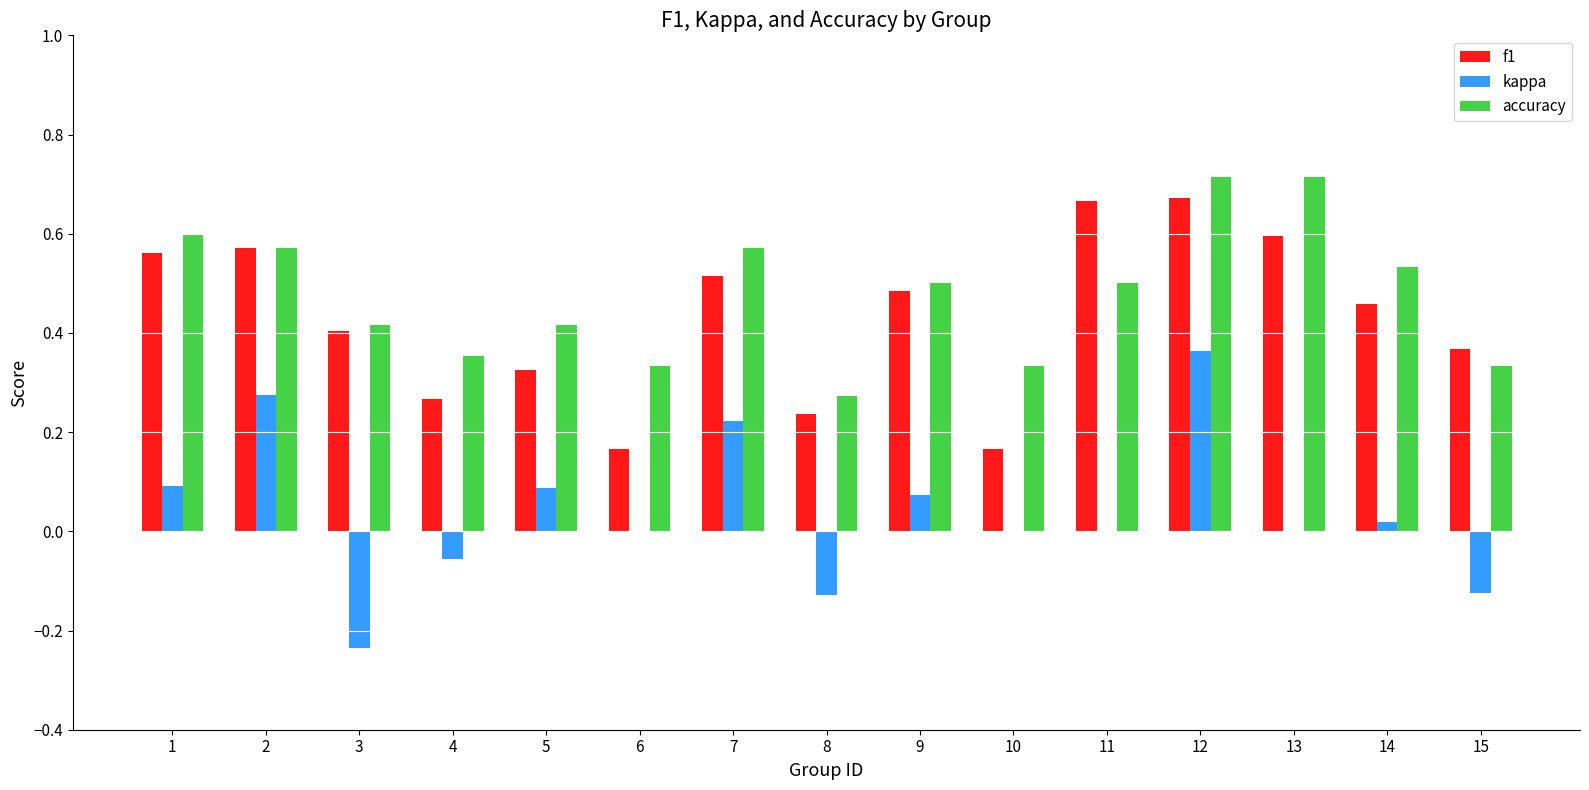

The value of f1 at 7 is 0.3. True or false?

False